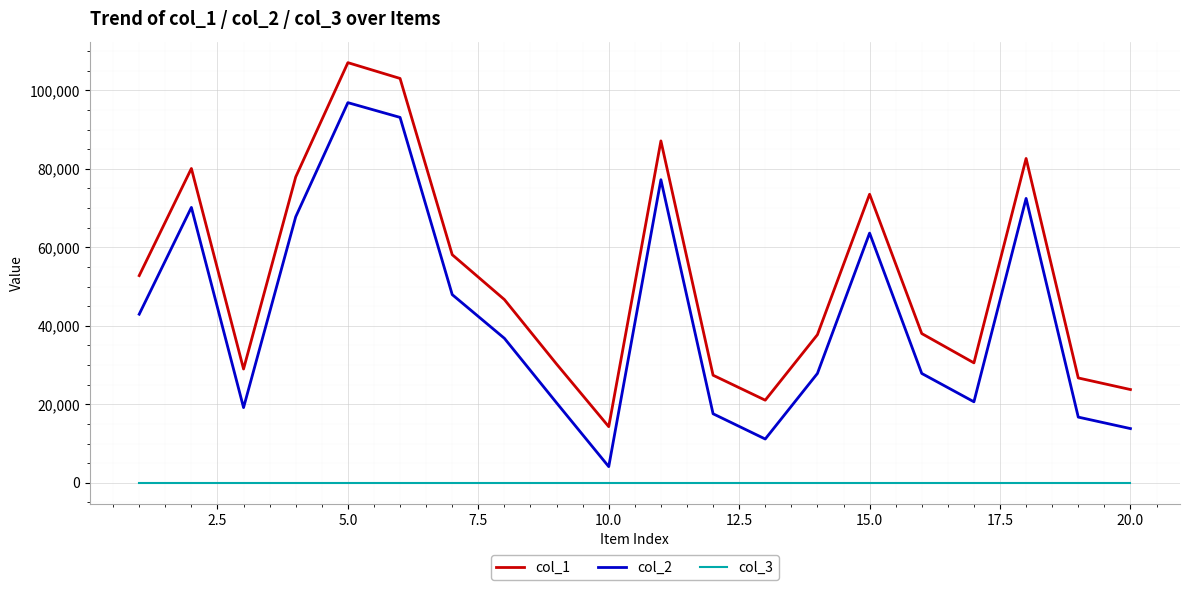

What are all the series names shown in the legend?

col_1, col_2, col_3